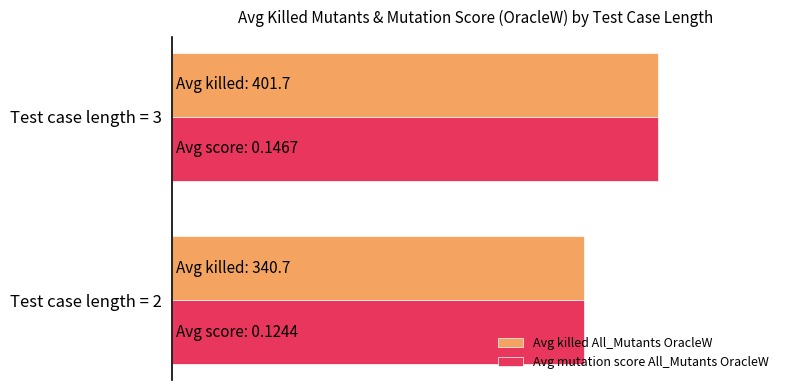

What is the sum of all Avg killed All_Mutants OracleW values?

1.8